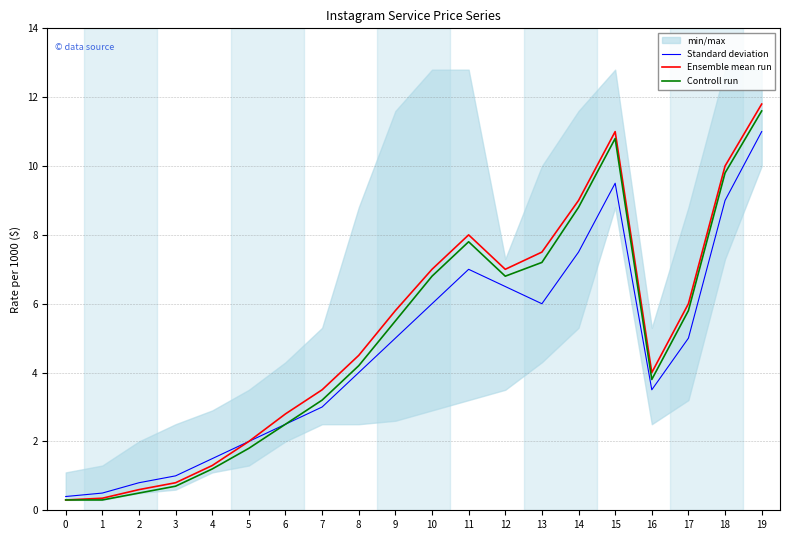

What is the maximum value for Ensemble mean run?

11.8